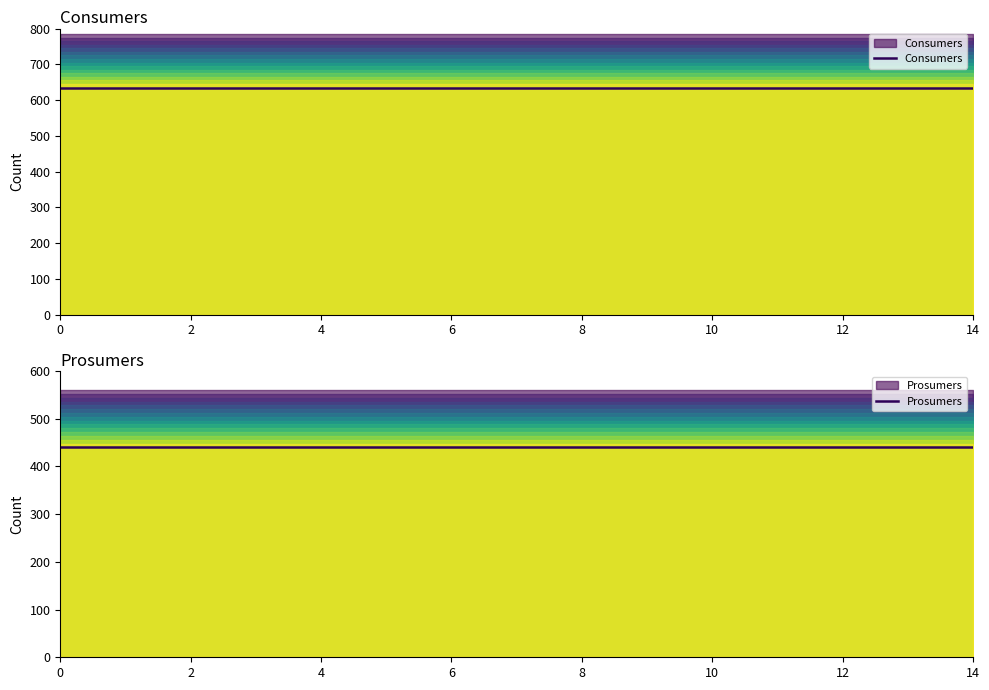

True or false: Consumers has more than 0 interior local peaks.

False